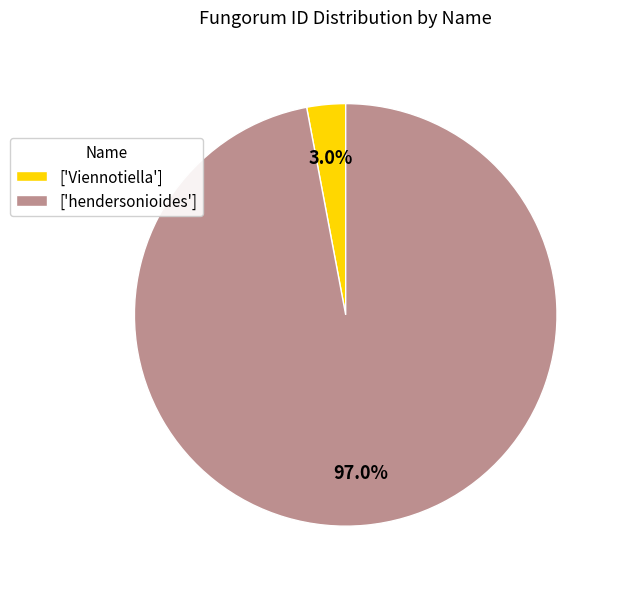

What portion of the pie excludes ['Viennotiella']?

97.0%